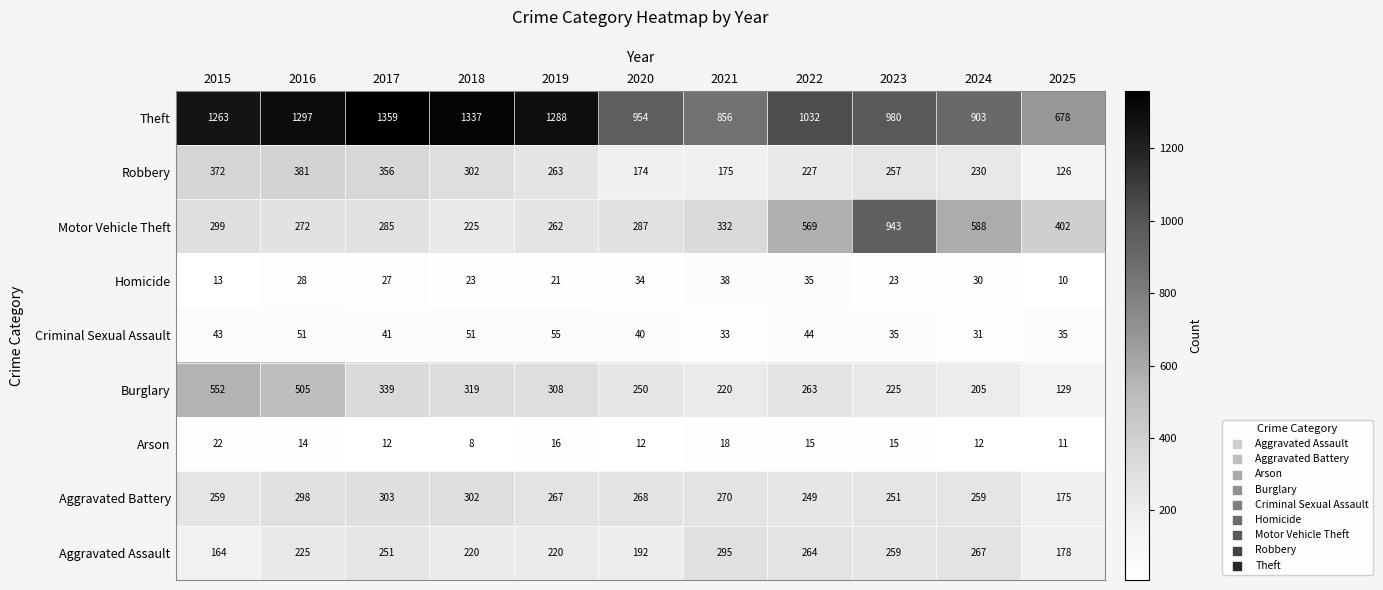

At 2016, list the series in order from smallest to largest.

Arson, Homicide, Criminal Sexual Assault, Aggravated Assault, Motor Vehicle Theft, Aggravated Battery, Robbery, Burglary, Theft